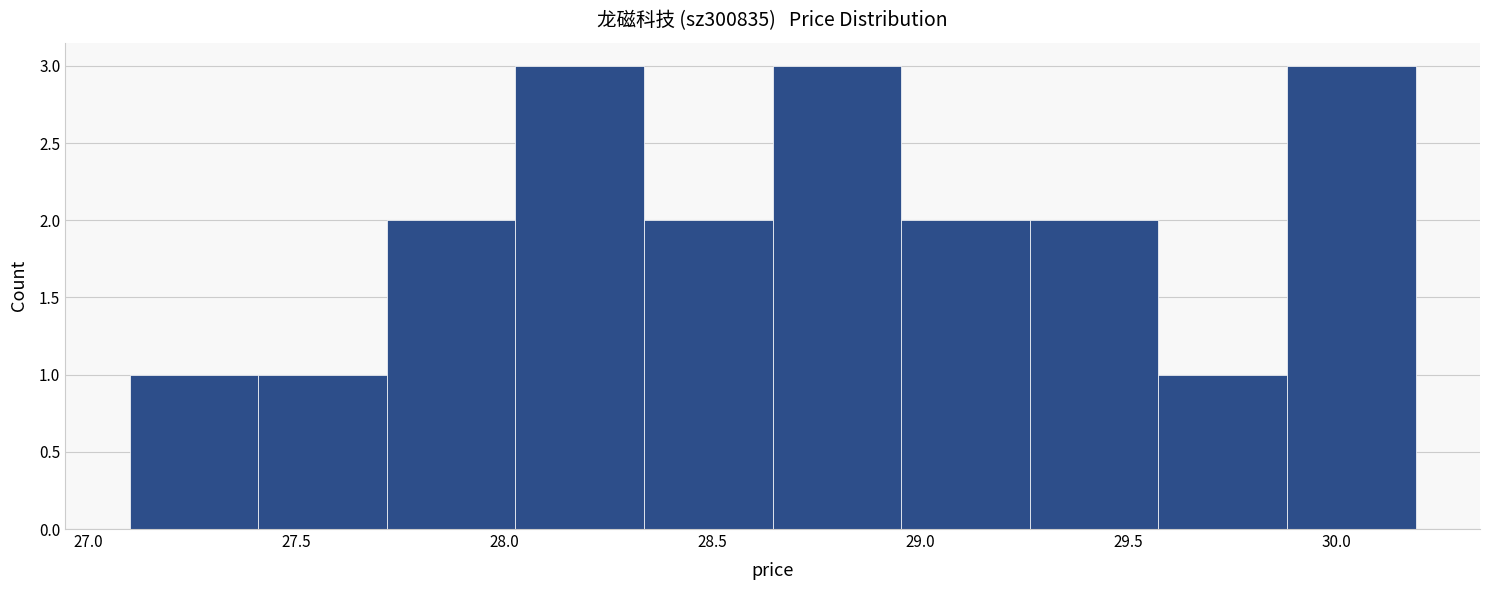

Reading left to right, transcribe this chart: for each bar, give the range it covers on the x-axis and its height. Neither the bar edges nor the heights are printed on the chart, so give them approximately, as read against the axes.

27.10 to 27.40: 1
27.40 to 27.70: 1
27.70 to 28.05: 2
28.05 to 28.35: 3
28.35 to 28.65: 2
28.65 to 28.95: 3
28.95 to 29.25: 2
29.25 to 29.55: 2
29.55 to 29.90: 1
29.90 to 30.20: 3